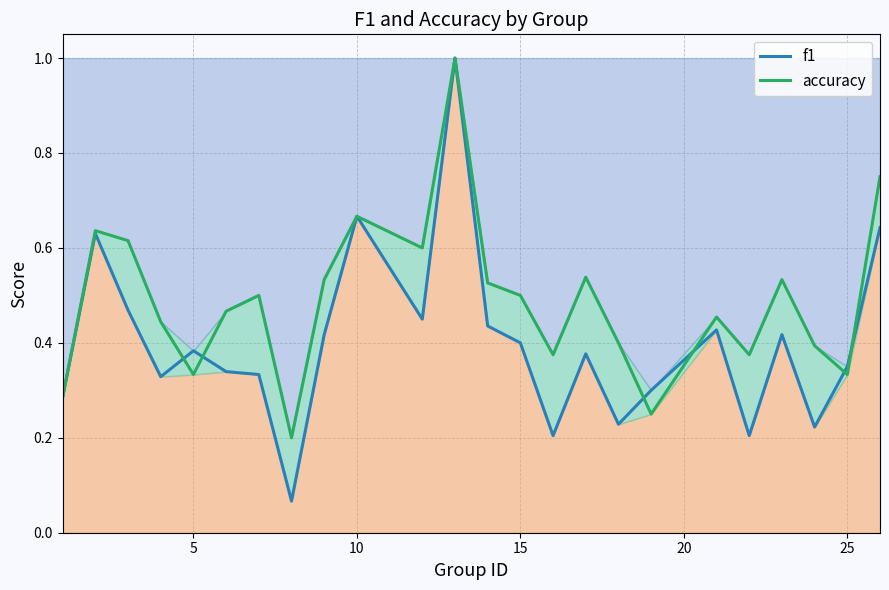

What is the difference between the maximum and minimum values in the accuracy series?

0.8